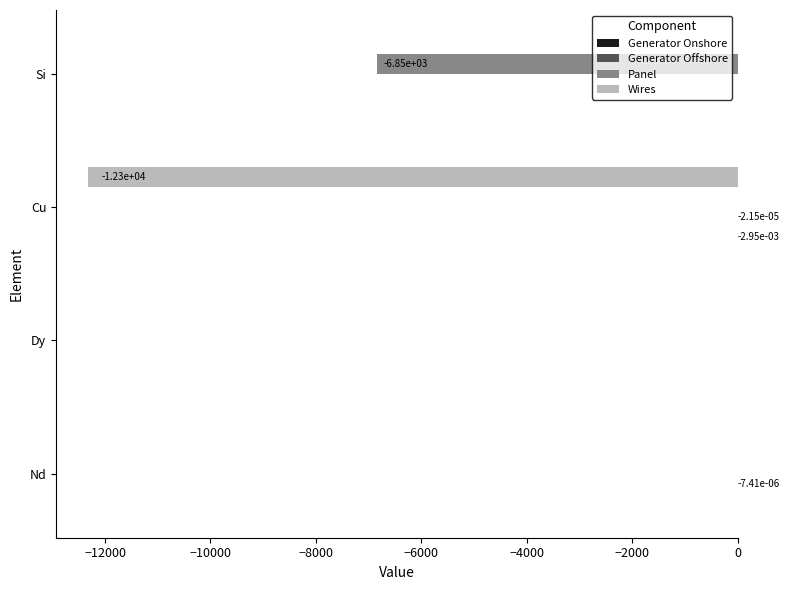

Which series changed the most between Dy and Si?

Panel